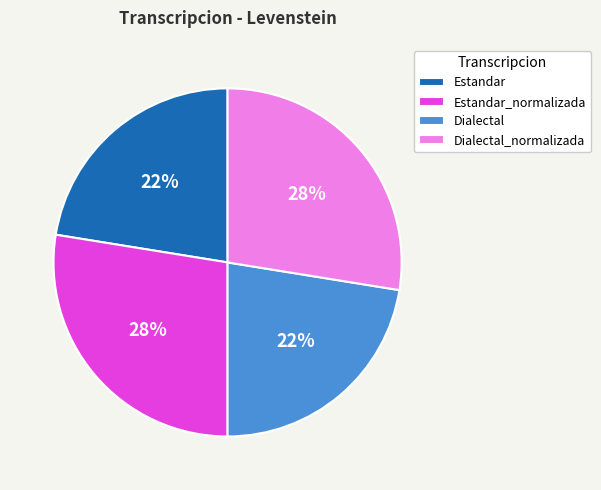

Is Dialectal_normalizada the majority of the pie?

No